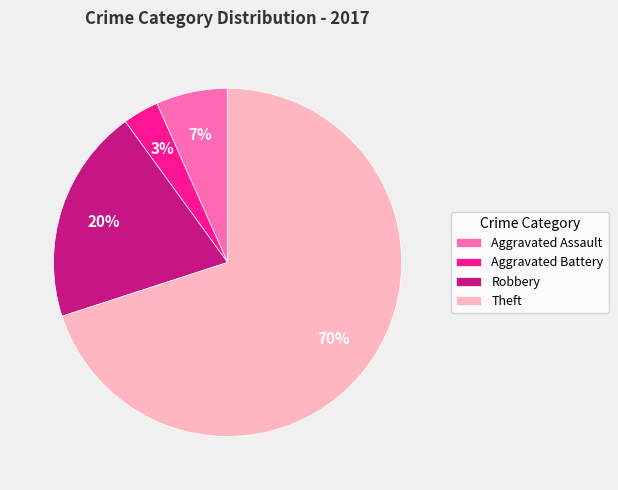

Do Robbery and Aggravated Battery together represent more than half of the pie?

No